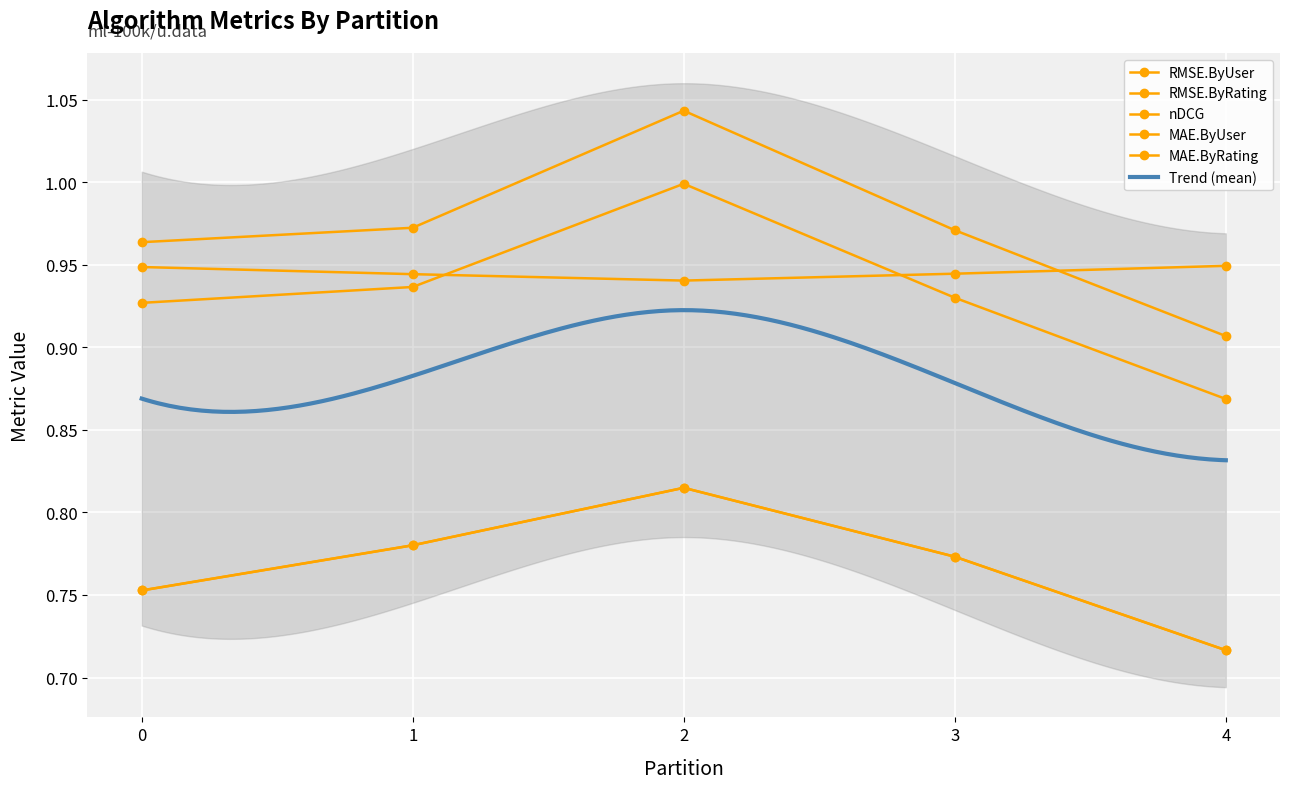

How many distinct data groups are displayed?

5